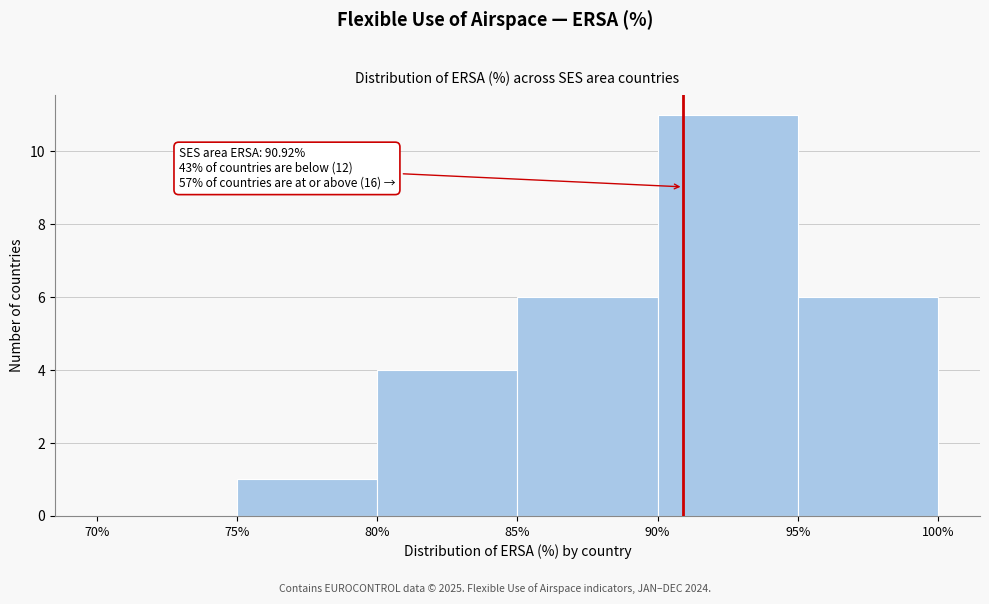

Over which range of the x-axis is the bar tallest?

90% to 95%